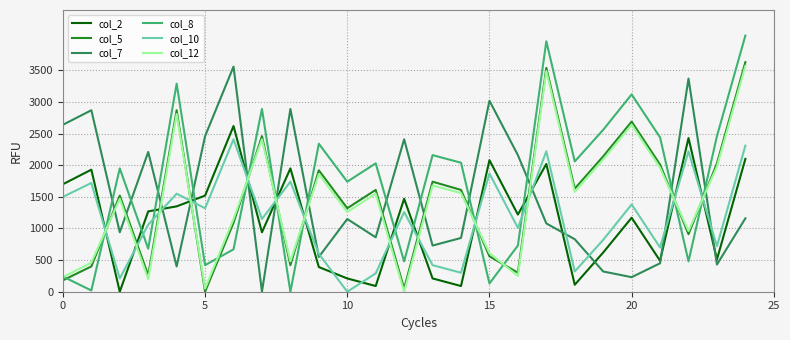

True or false: col_2 and col_10 cross at least once.

True